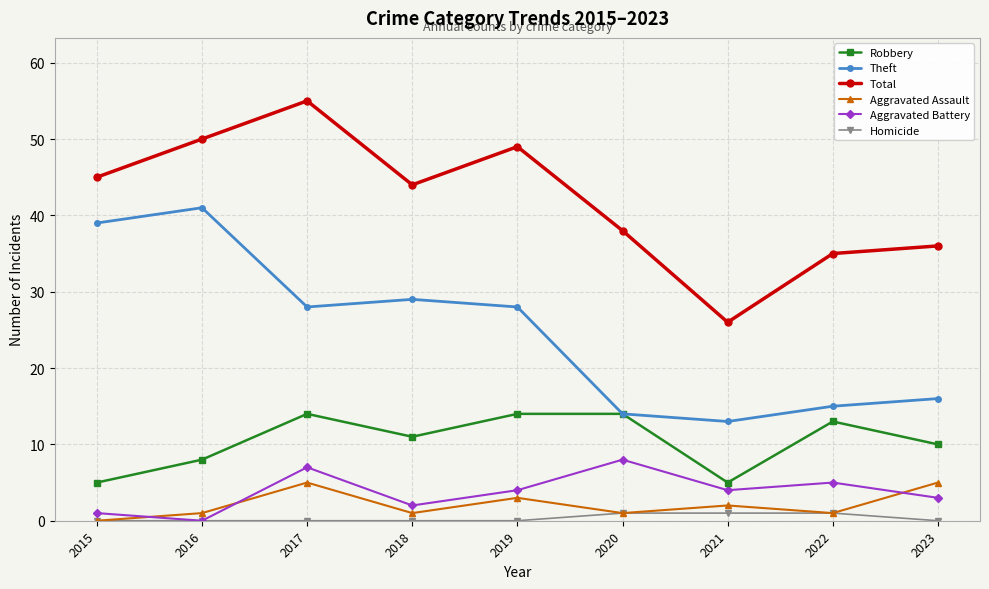

Where is Aggravated Assault nearest to the value 2?

2021